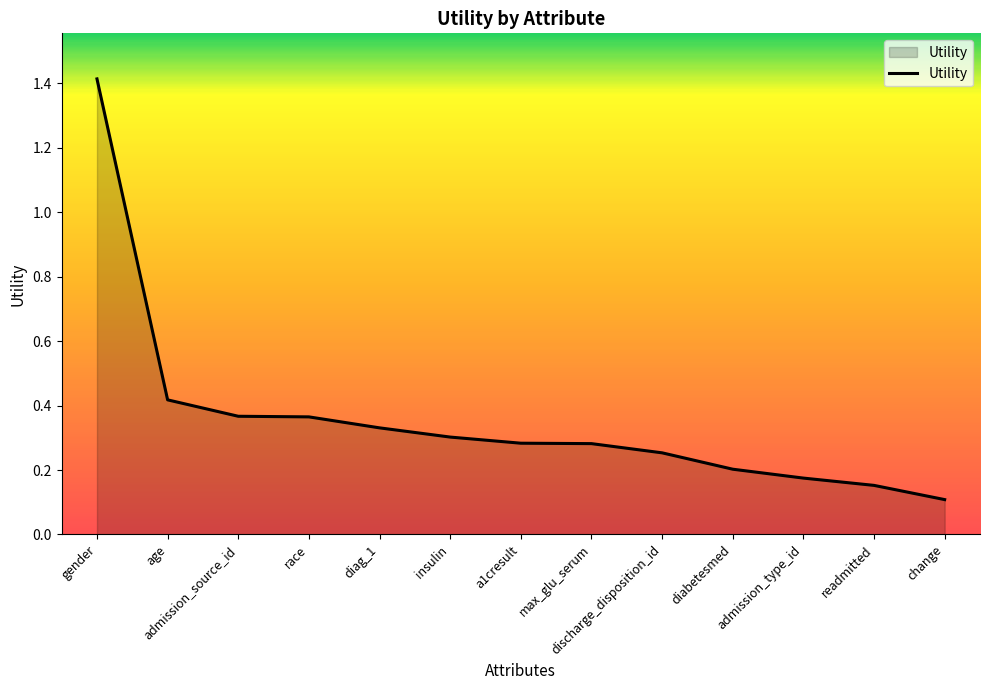

Which has a higher value, admission_source_id or insulin?

admission_source_id